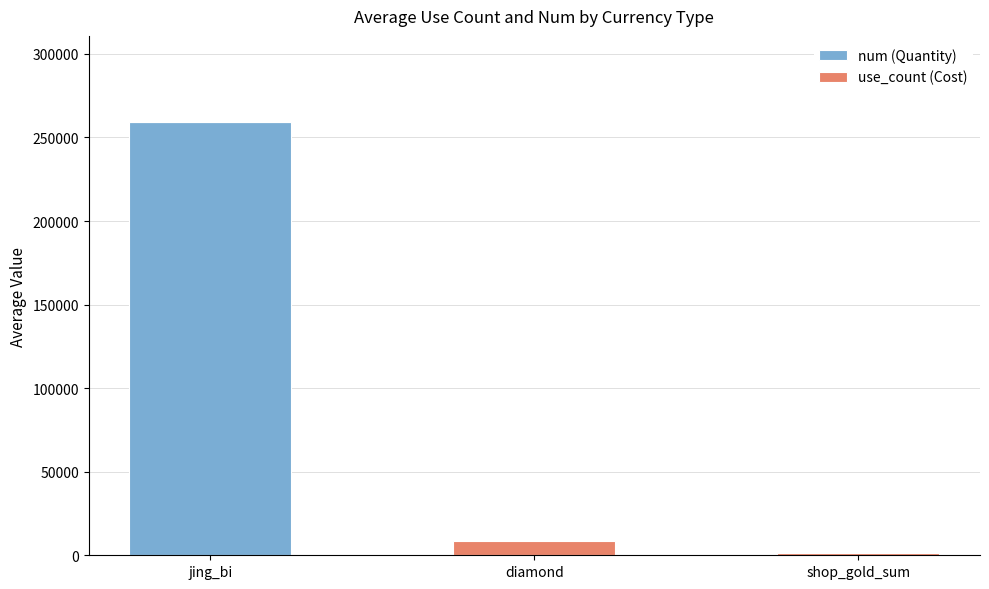

The value of num (Quantity) at jing_bi is 74904. True or false?

False